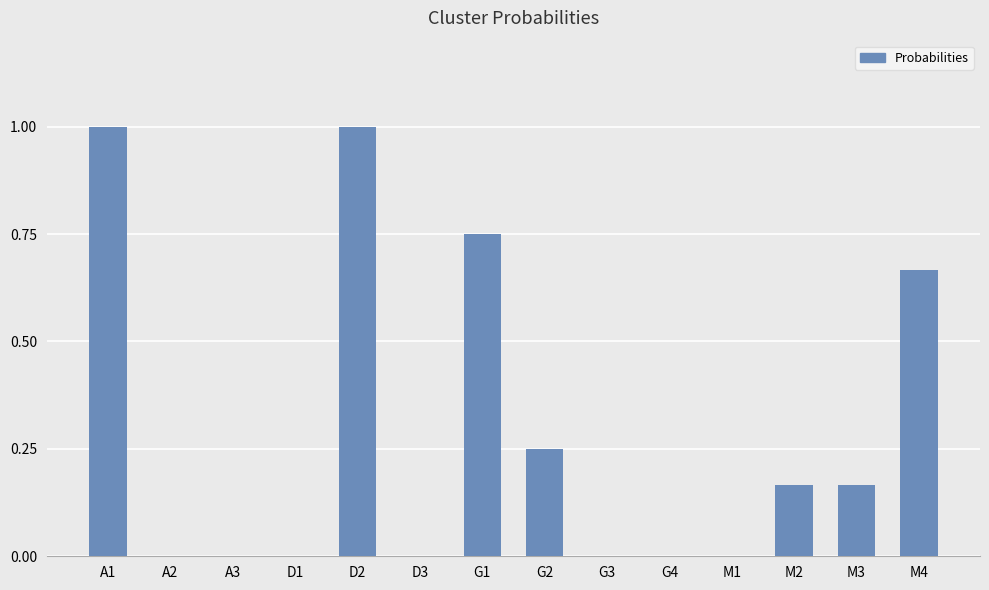

What is the change in value from D2 to G3?

-1.0